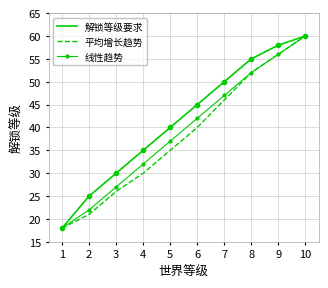

What is the difference between the 解锁等级要求 values at 9 and 7?

8